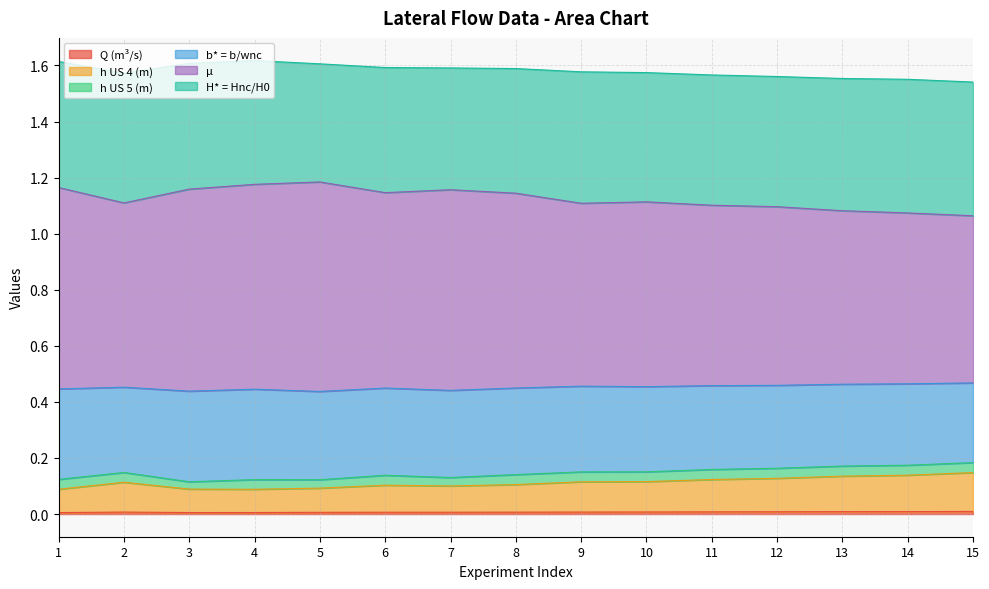

How many interior local peaks does the b* = b/wnc series have?

1